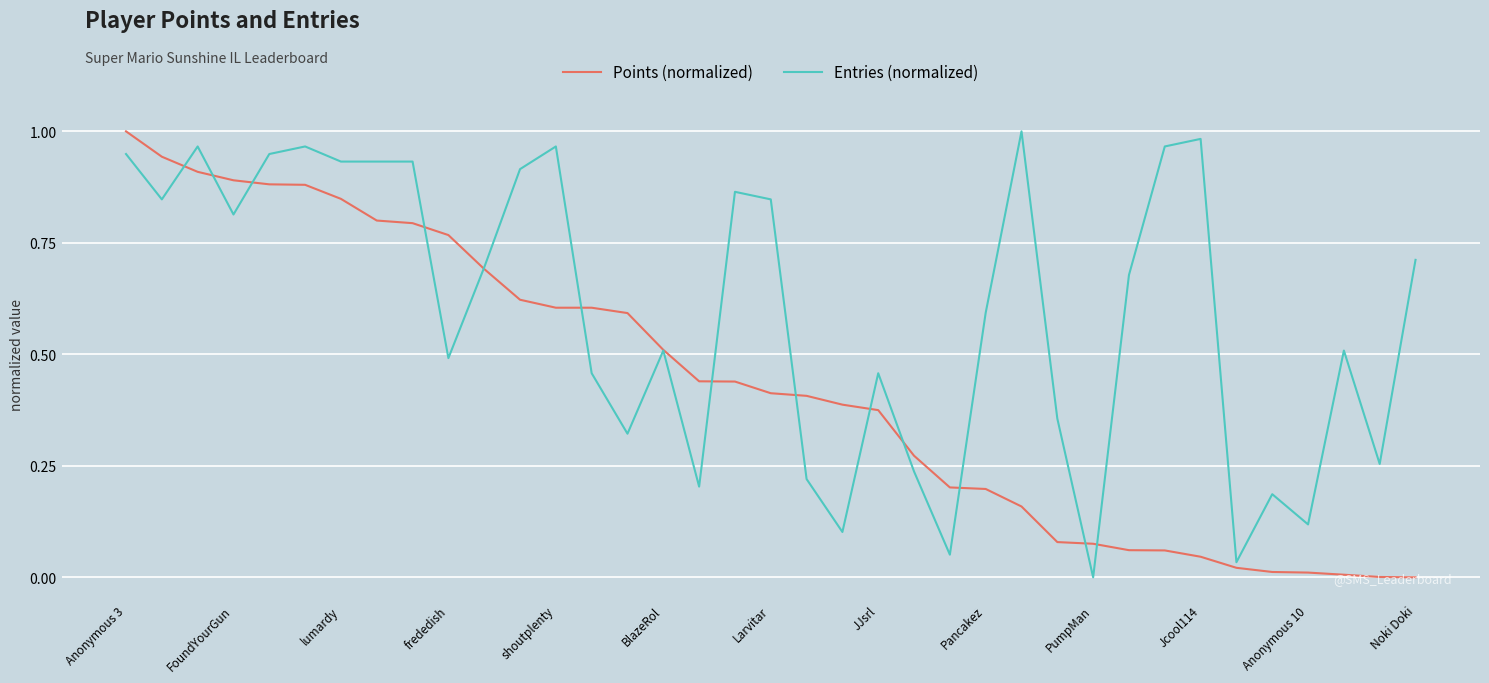

How many lines are shown in the chart?

2